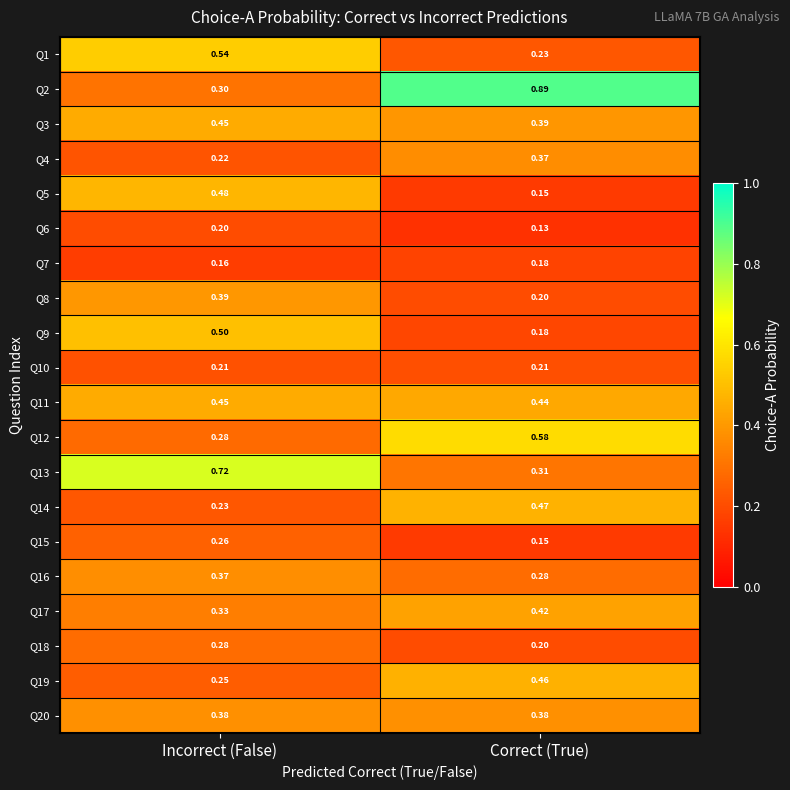

Is the value of Q2 at Correct (True) greater than the value of Q3 at Incorrect (False)?

Yes